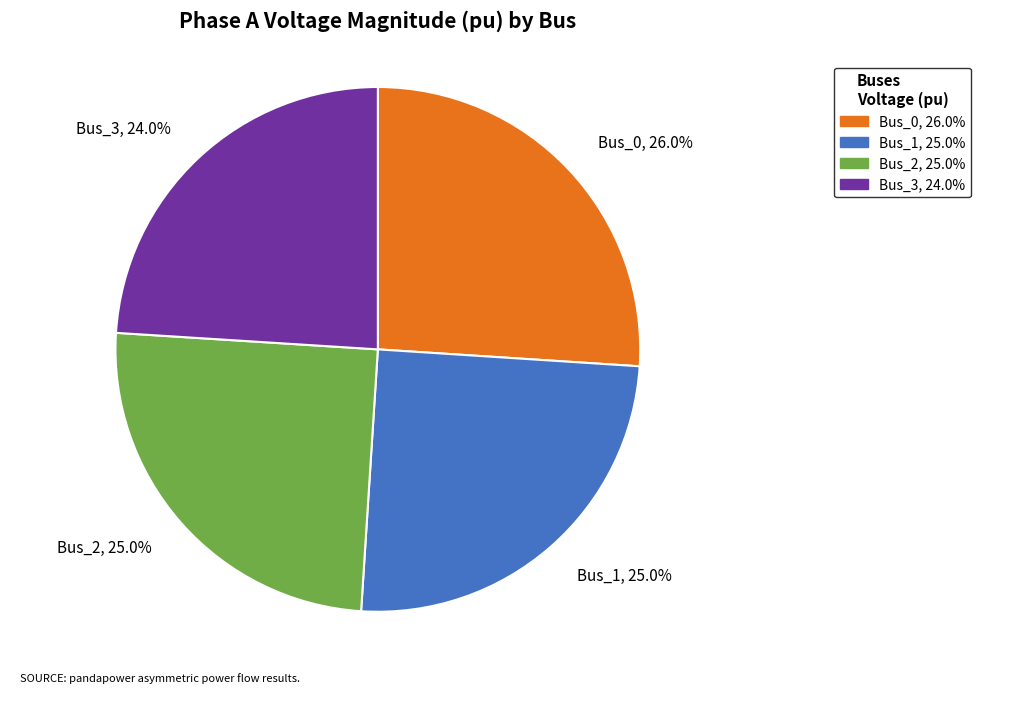

Is Bus_2 the majority of the pie?

No